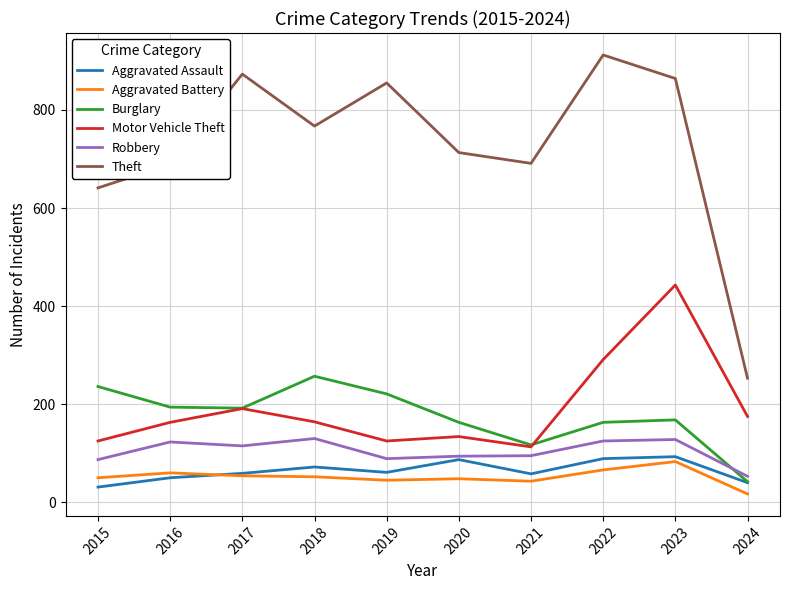

What is the sum of all Theft values?

7258